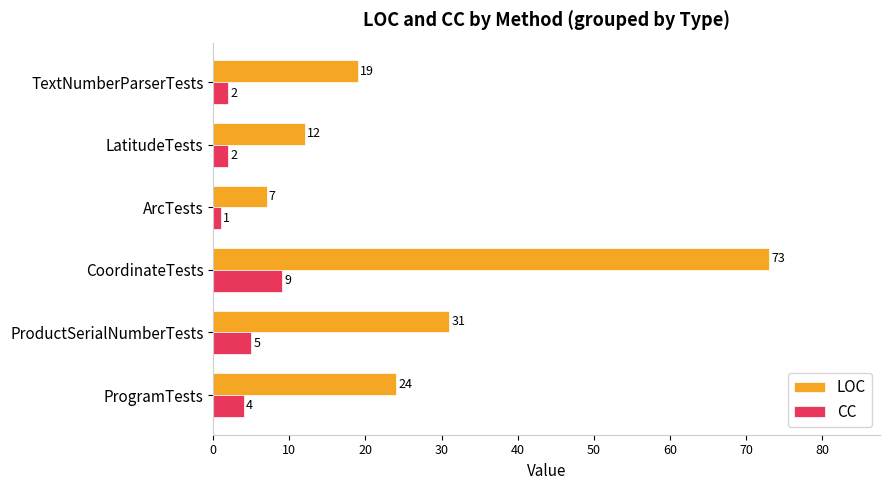

What is the maximum value for LOC?

73